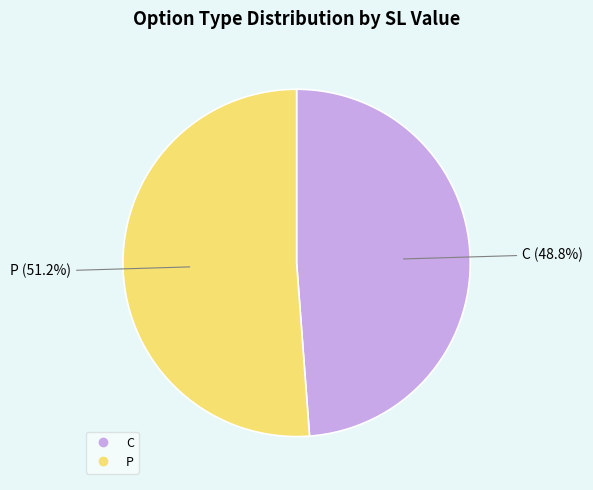

Do P and C together represent more than half of the pie?

Yes